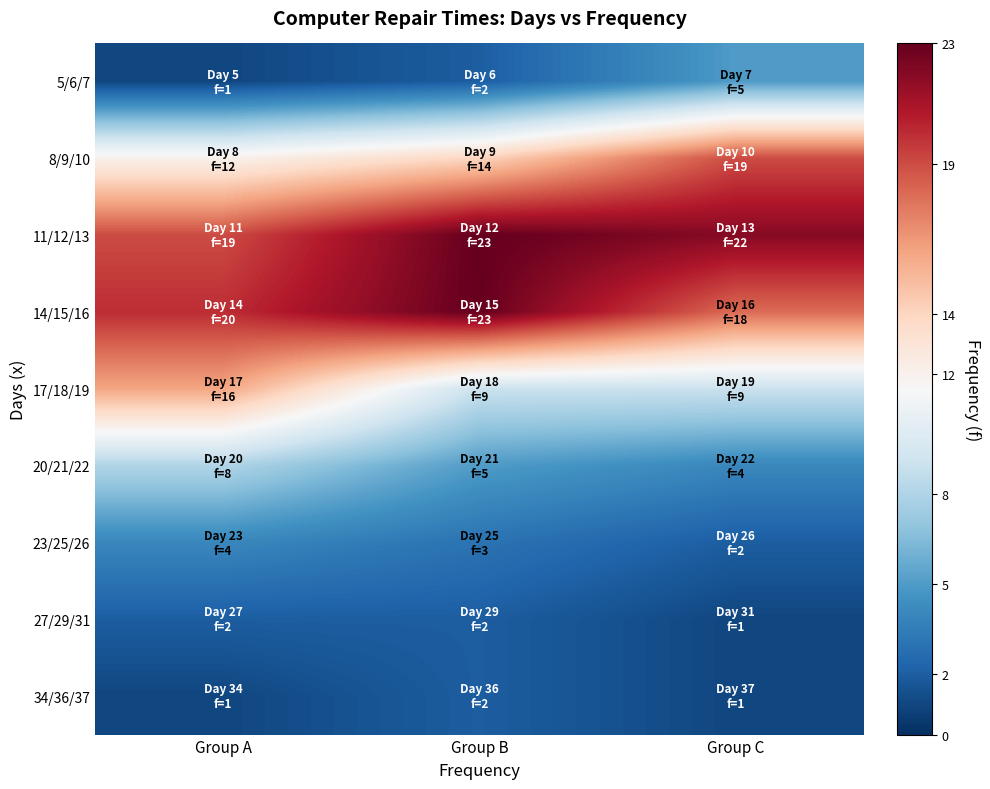

How many data points does each series have?

3